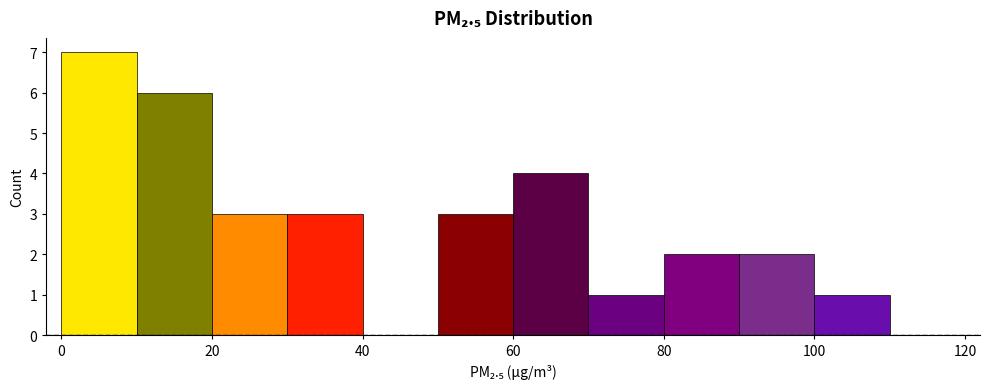

Which range on the x-axis has the tallest bar?

0 to 10